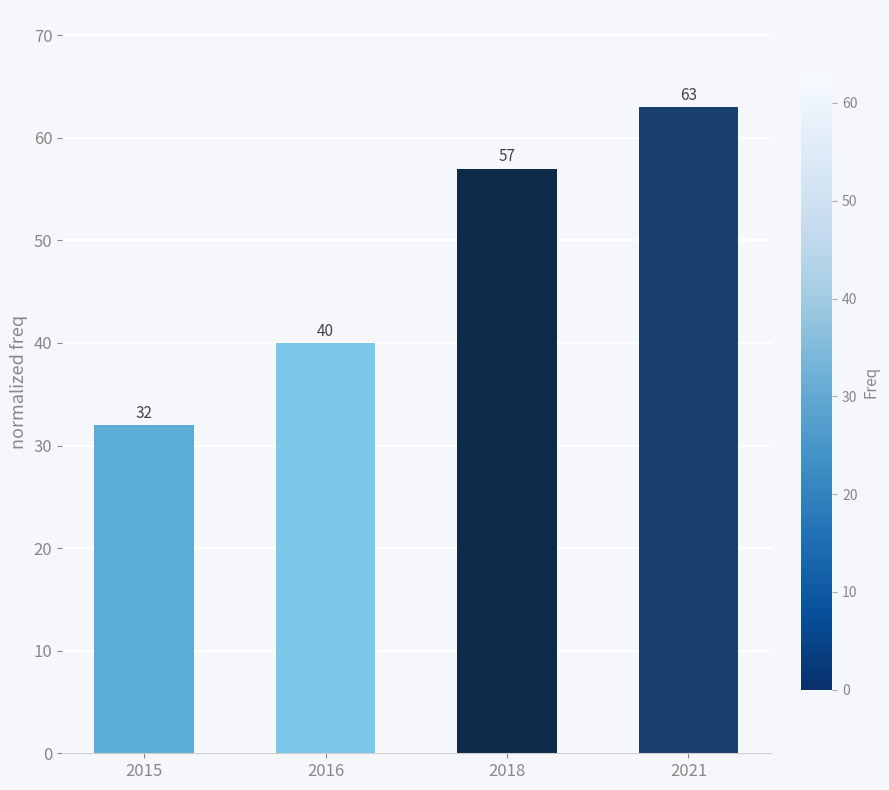

Count the number of categories in the chart.

4